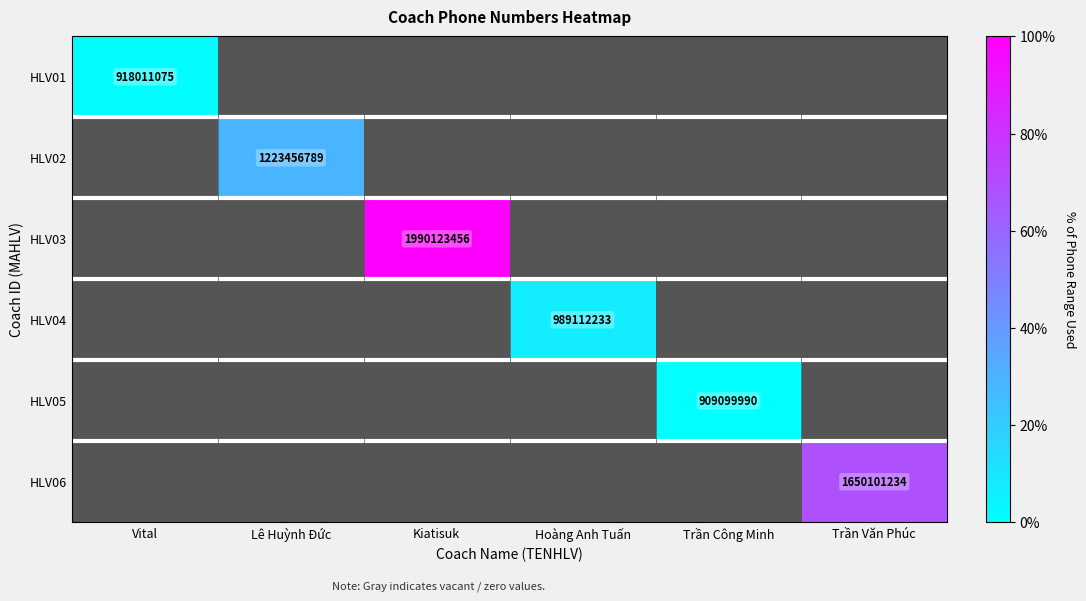

True or false: HLV06 has a value of 0.3 at Trần Văn Phúc.

False